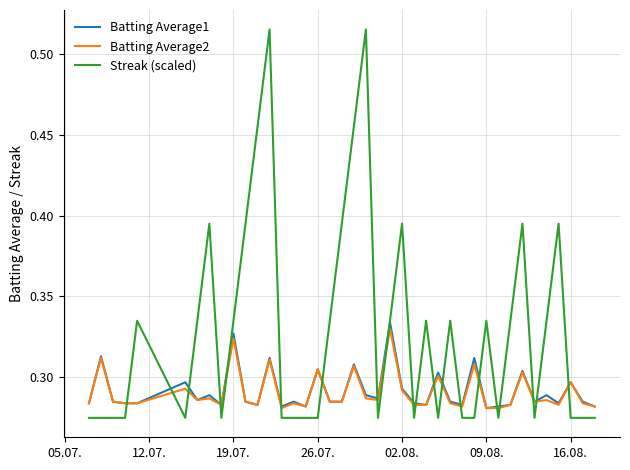

Which series has the widest spread of values?

Streak (scaled)